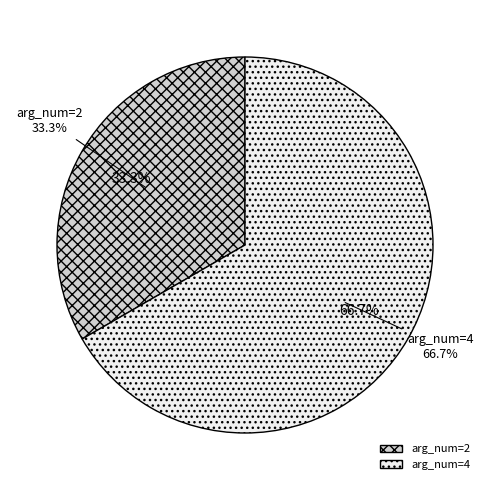

Which category has the smallest portion of the pie?

arg_num=2